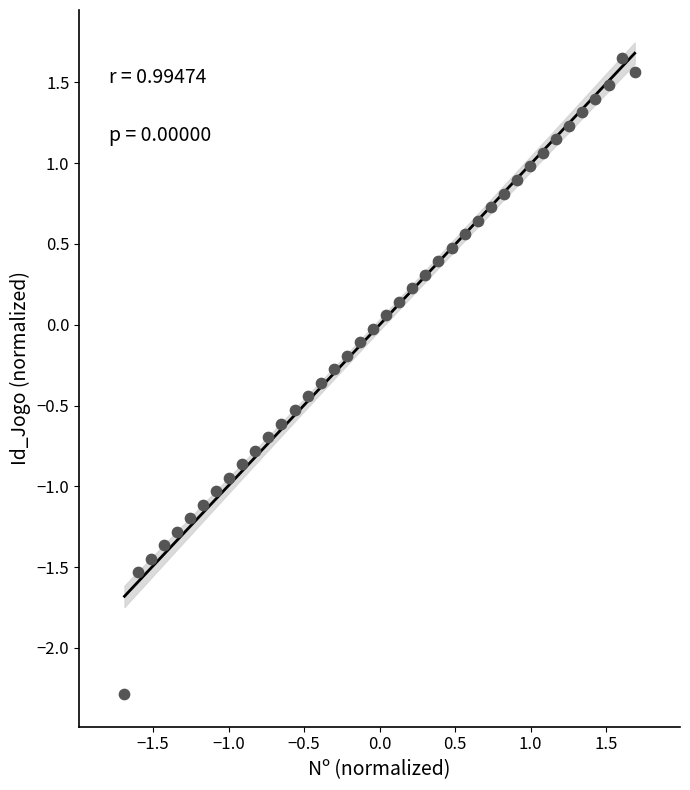

What is the range of Y values (max minus min)?

3.9